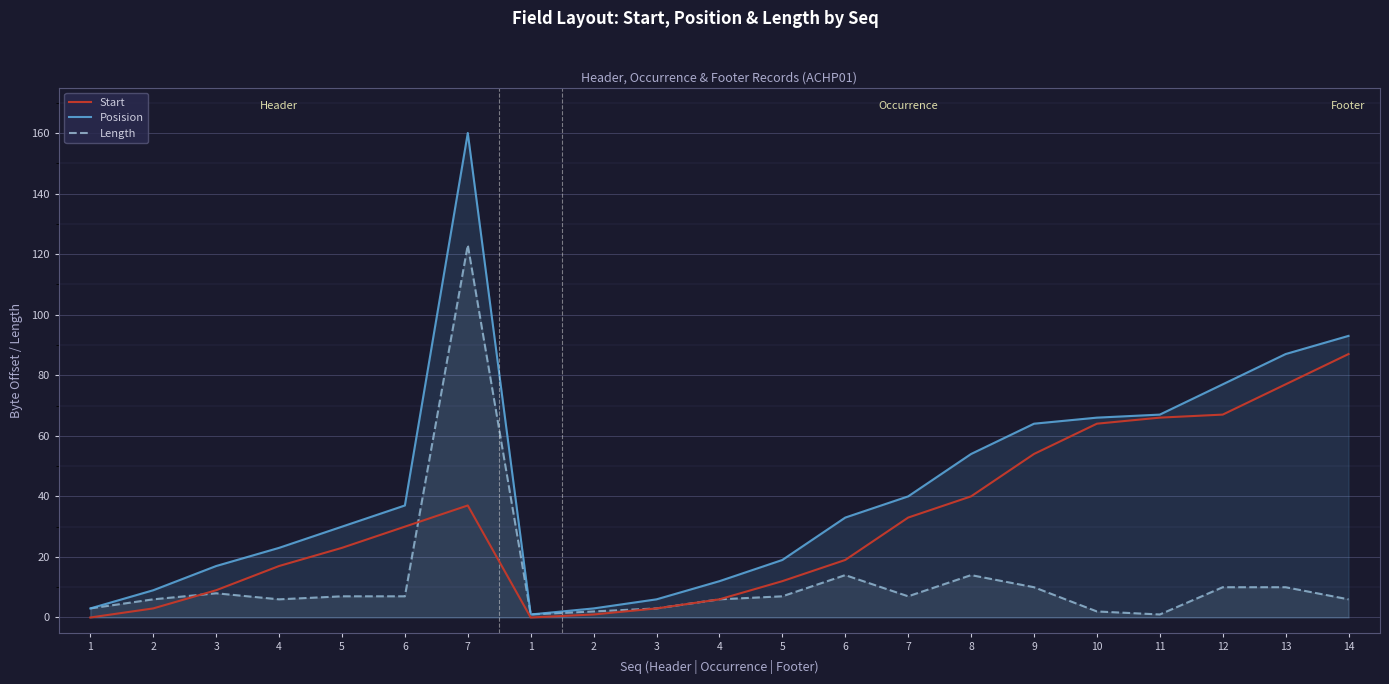

What is the difference between the highest and lowest values at 14?

87